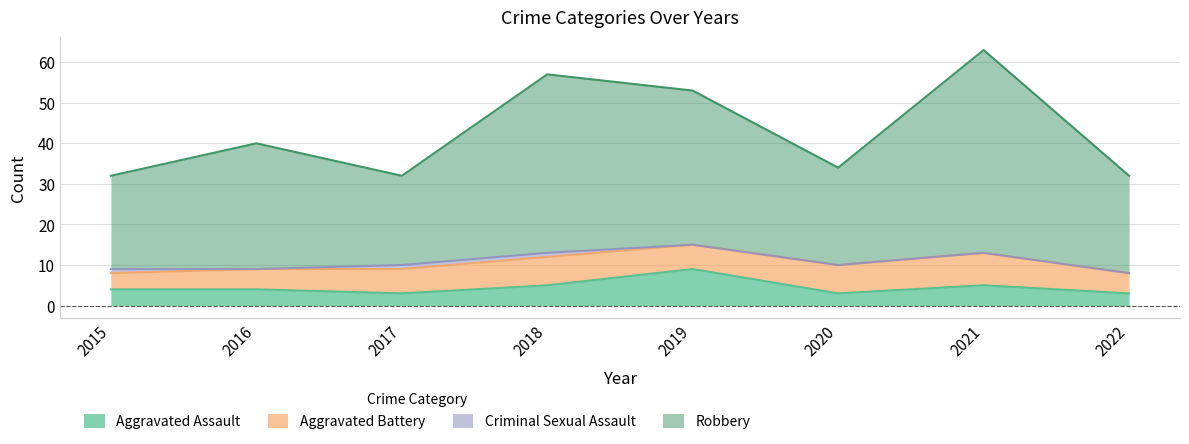

Read the Robbery value at 2020, to the nearest 5.

35